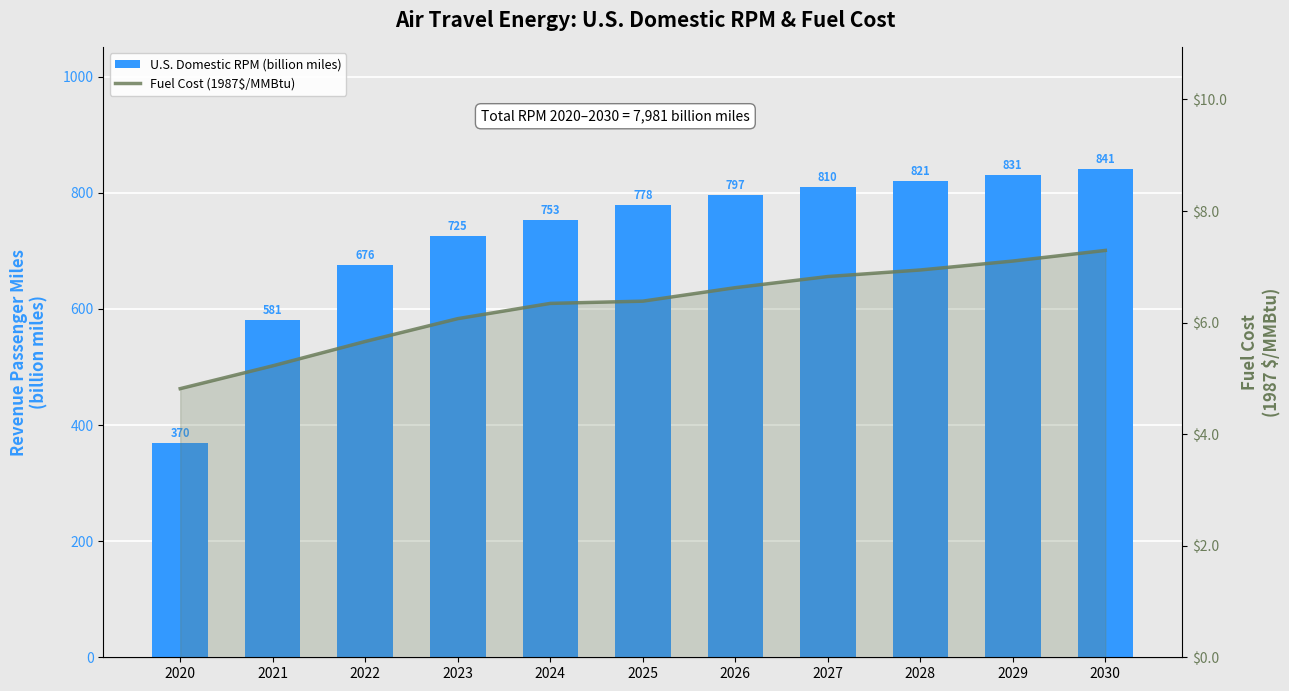

Read the Fuel Cost (1987$/MMBtu) value at 2024.

6.3